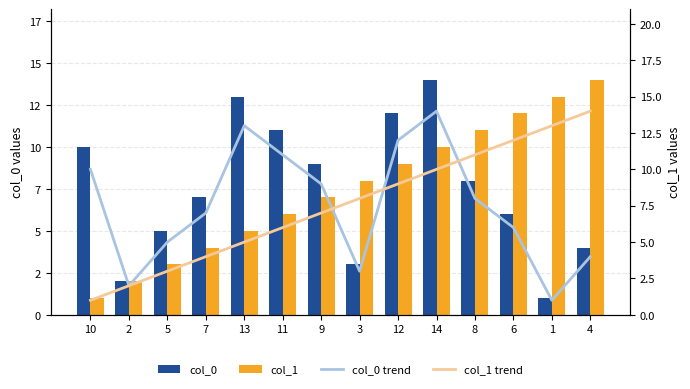

True or false: col_1 trend has a value of 12 at 12.

False